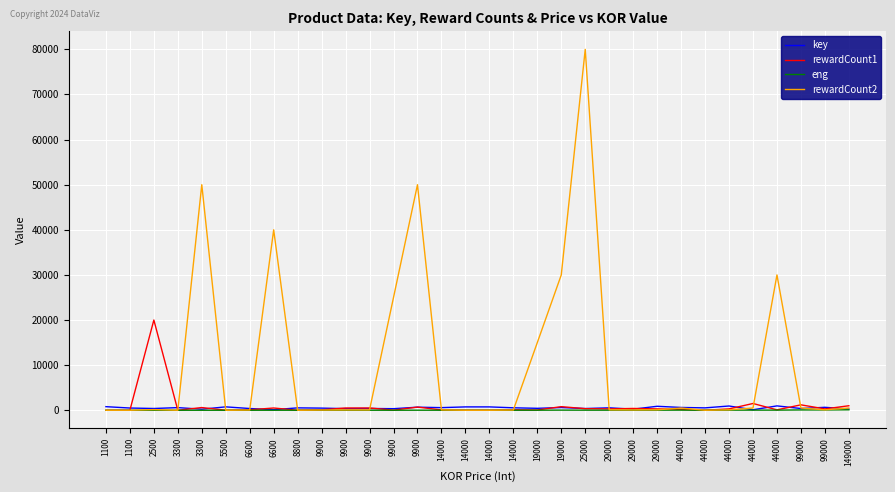

At which label does key reach its peak?

44000